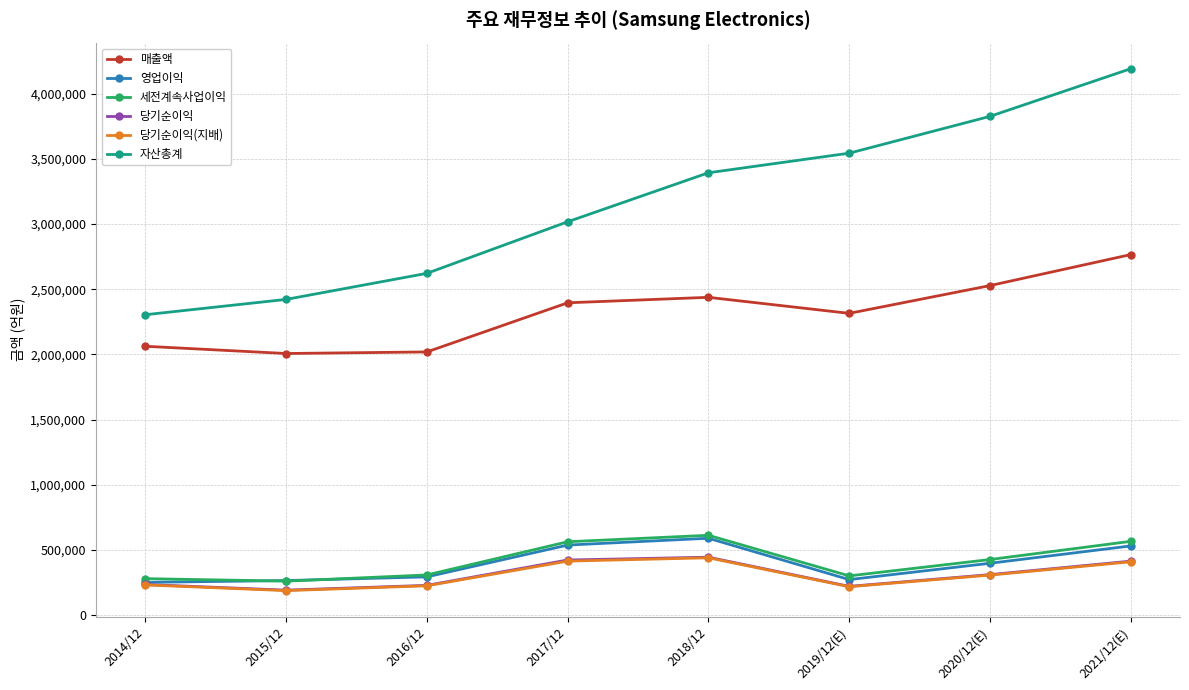

What value does the 당기순이익(지배) series have at 2016/12, to the nearest 100?

224200